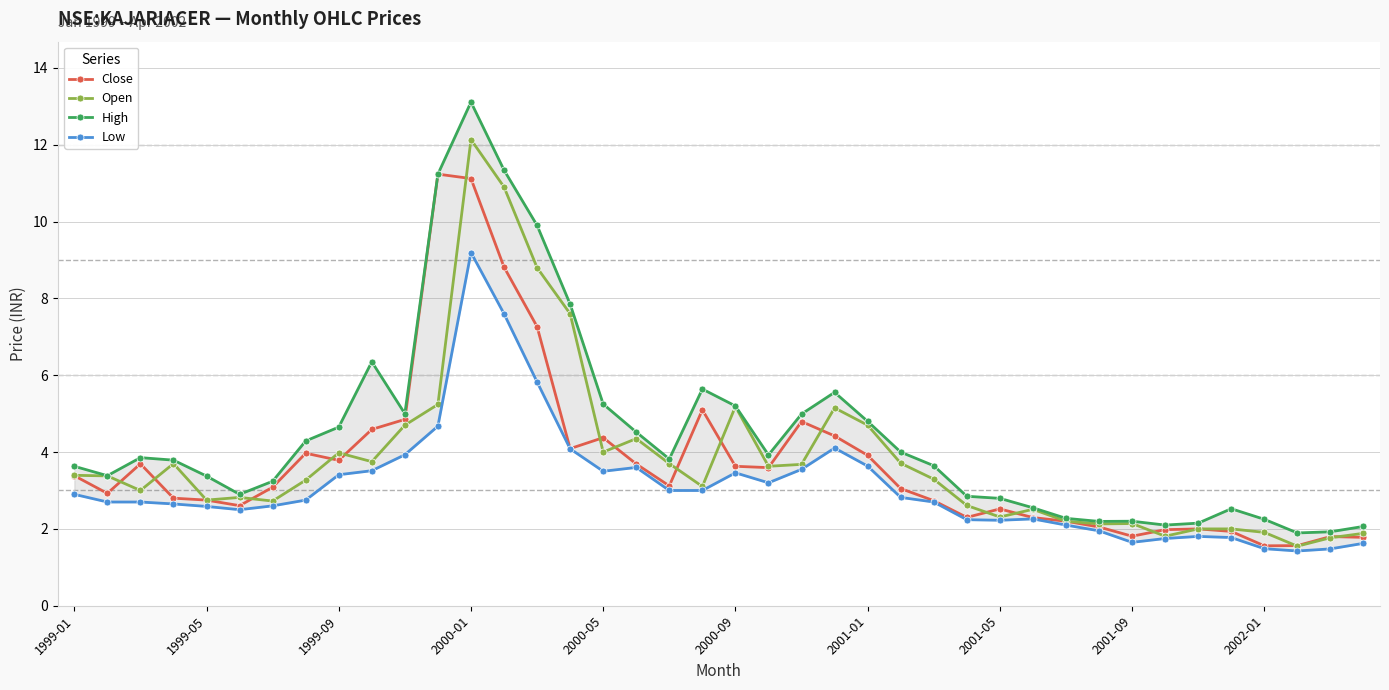

What is the maximum value for Close?

11.2